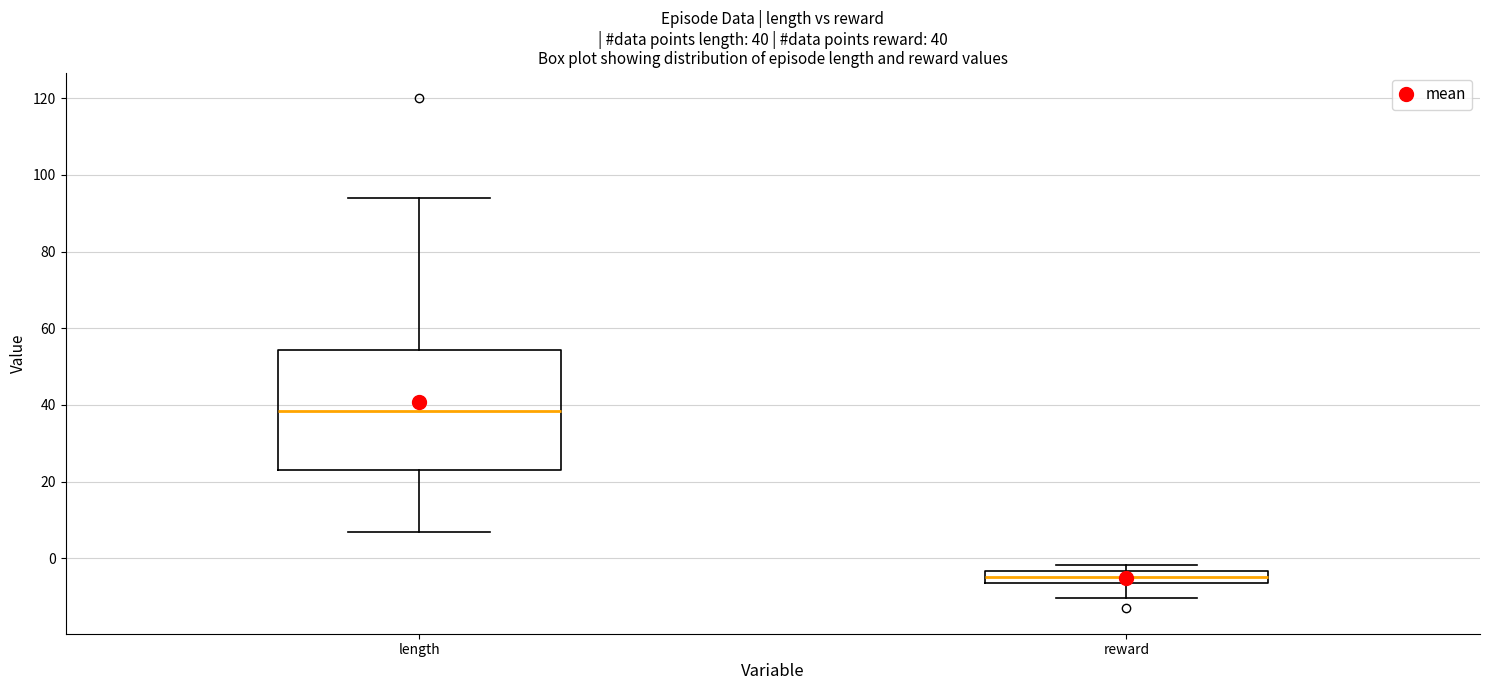

Which box has the lowest median line?

reward